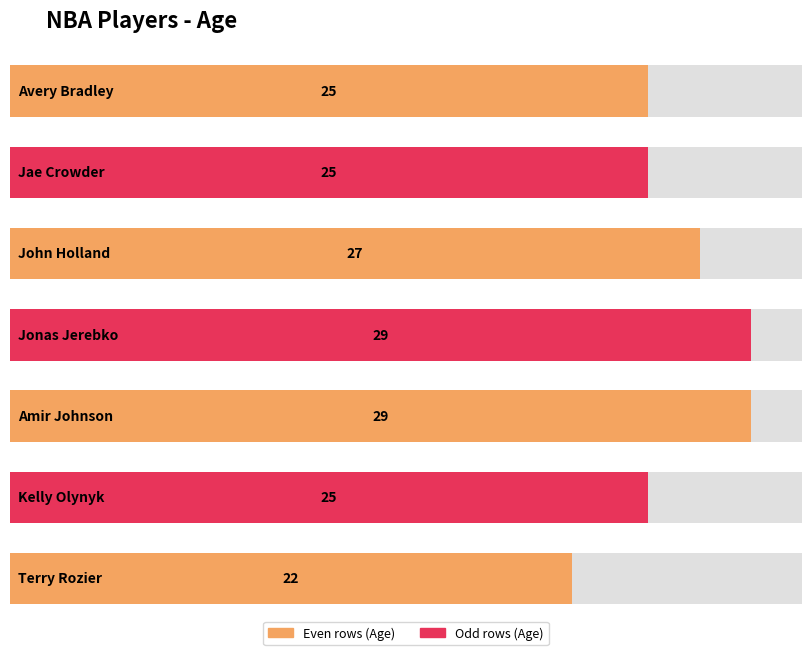

What is the sum of the values at Jae Crowder and John Holland?

52